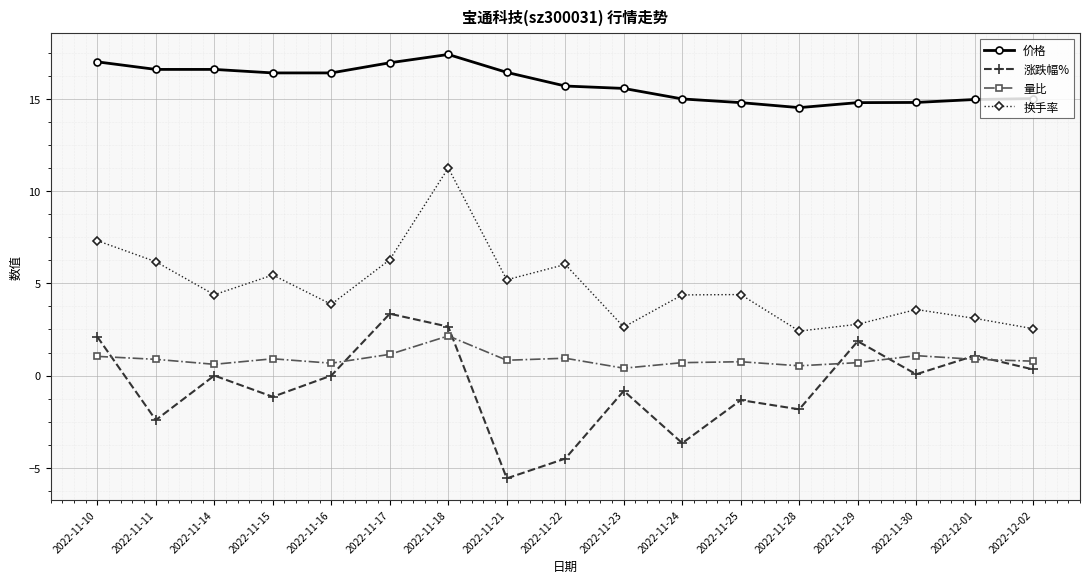

What is the greatest value displayed?

17.4